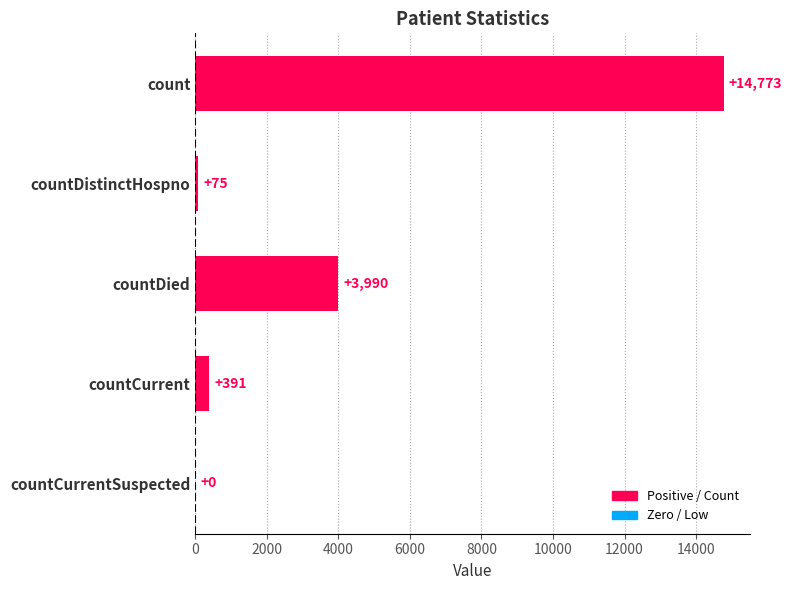

At which category does the chart reach its peak across all series?

count